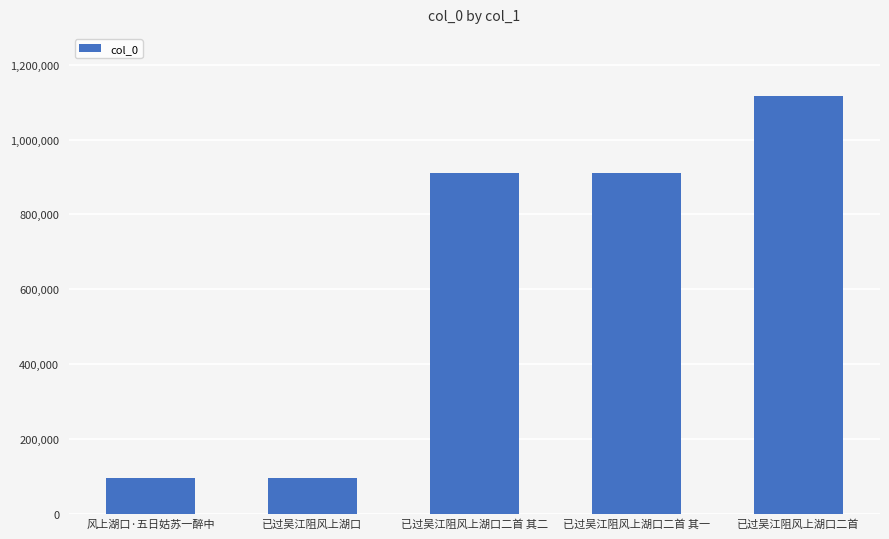

What is the change in value from 已过吴江阻风上湖口 to 已过吴江阻风上湖口二首?

+1020936